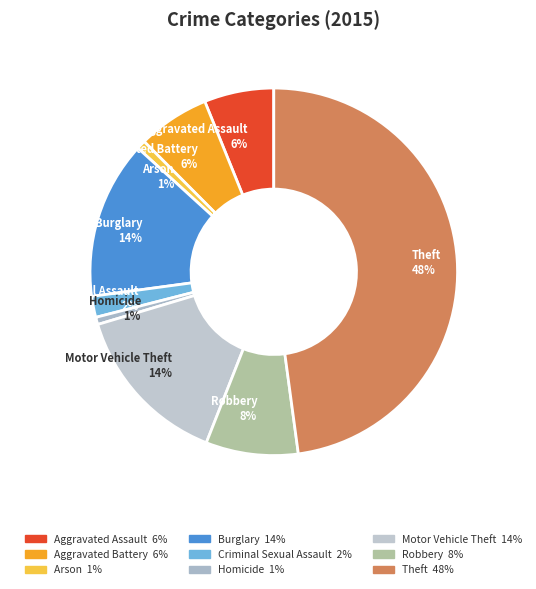

Which has a higher value, Aggravated Battery or Theft?

Theft